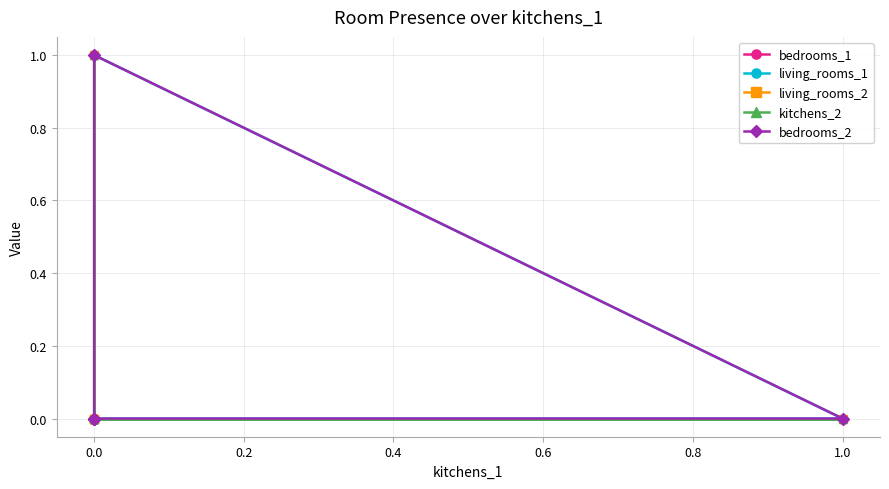

Rank the series at 1.0 from lowest to highest value.

bedrooms_1, living_rooms_1, living_rooms_2, kitchens_2, bedrooms_2